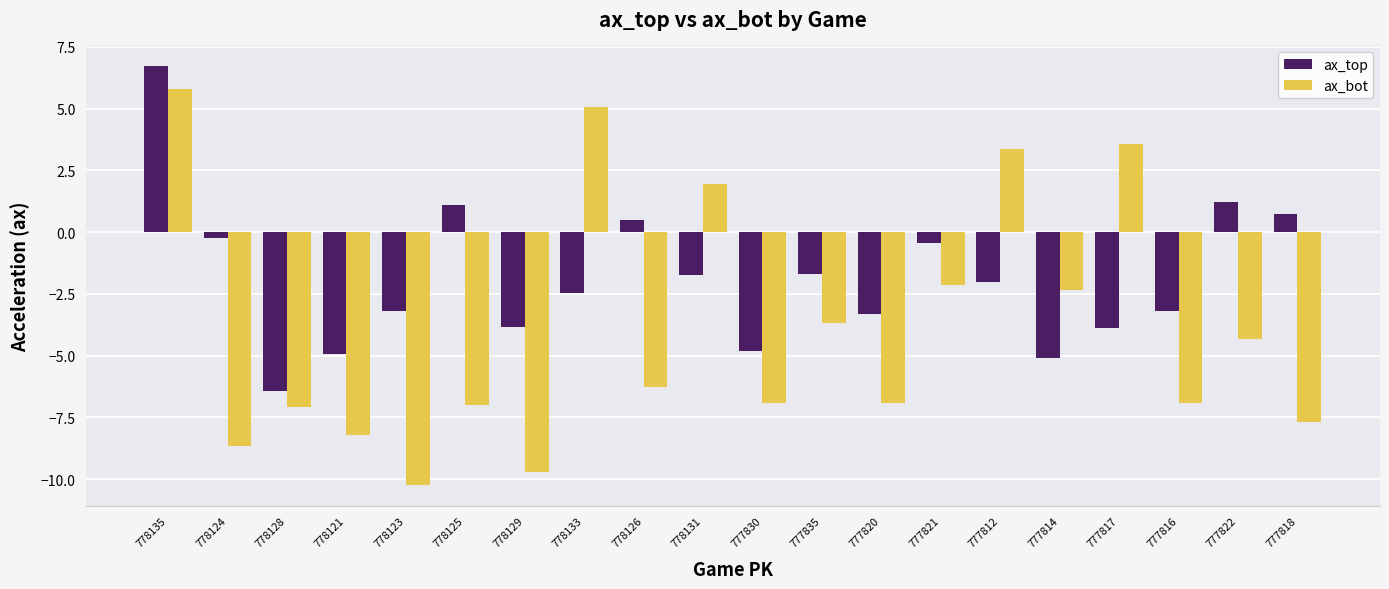

Which category has the highest value in the ax_top series?

778135